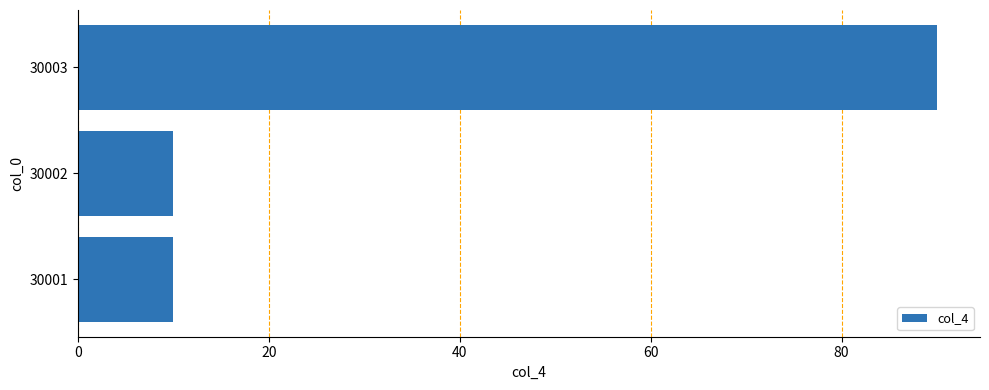

Which category has the highest value across all series?

30003